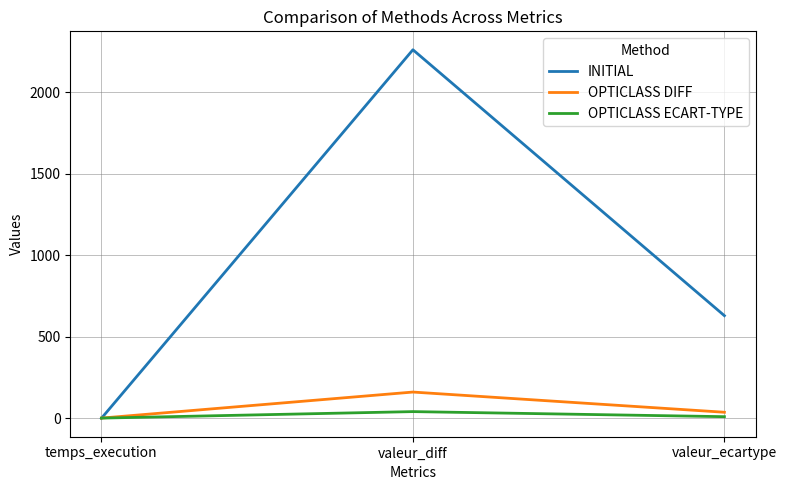

What is the greatest value displayed?

2260.0